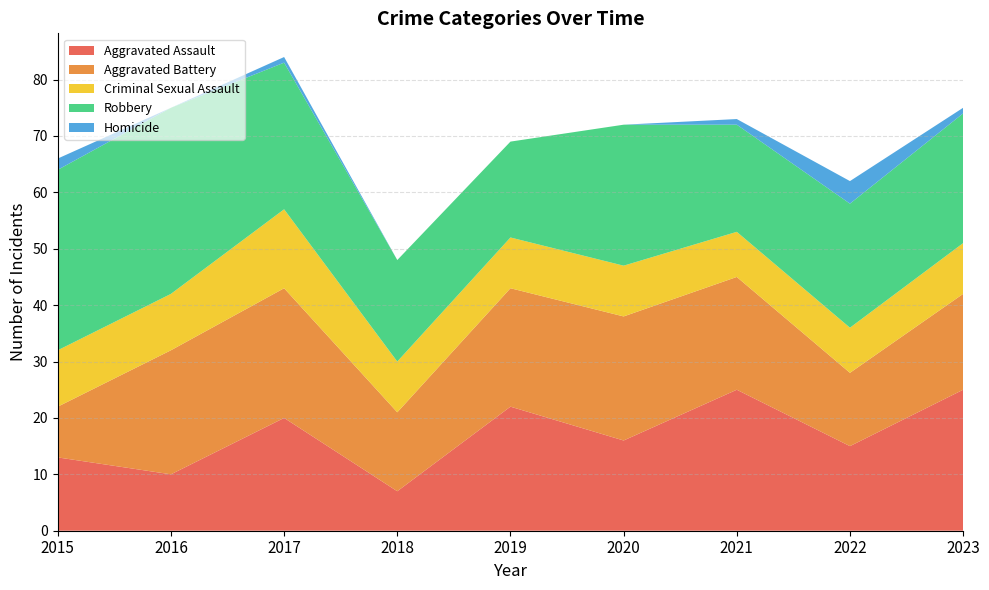

Reading left to right, what are all the values shown in this chart?

Aggravated Assault: 13	10	20	7	22	16	25	15	25
Aggravated Battery: 9	22	23	14	21	22	20	13	17
Criminal Sexual Assault: 10	10	14	9	9	9	8	8	9
Robbery: 32	33	26	18	17	25	19	22	23
Homicide: 2	0	1	0	0	0	1	4	1